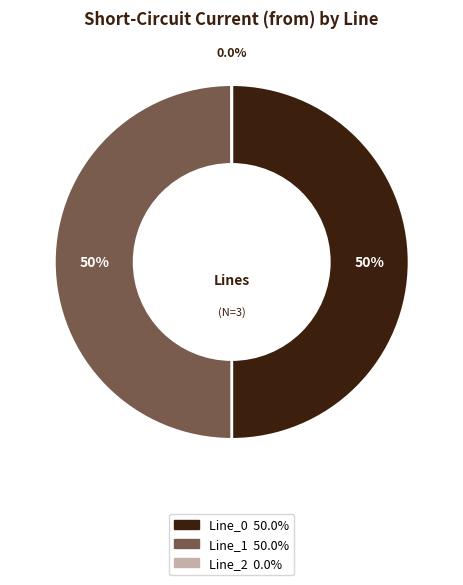

Is it true that Line_2 is 9% of the pie?

False